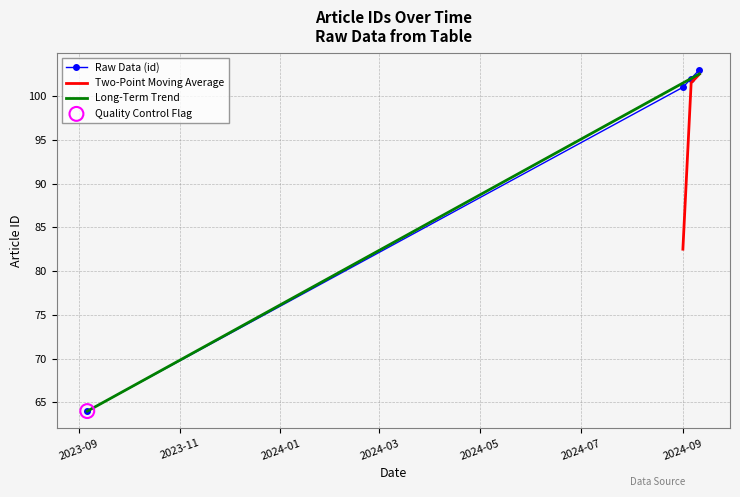

What is the change in value from 2023-09-06 to 2024-09-06?

+38